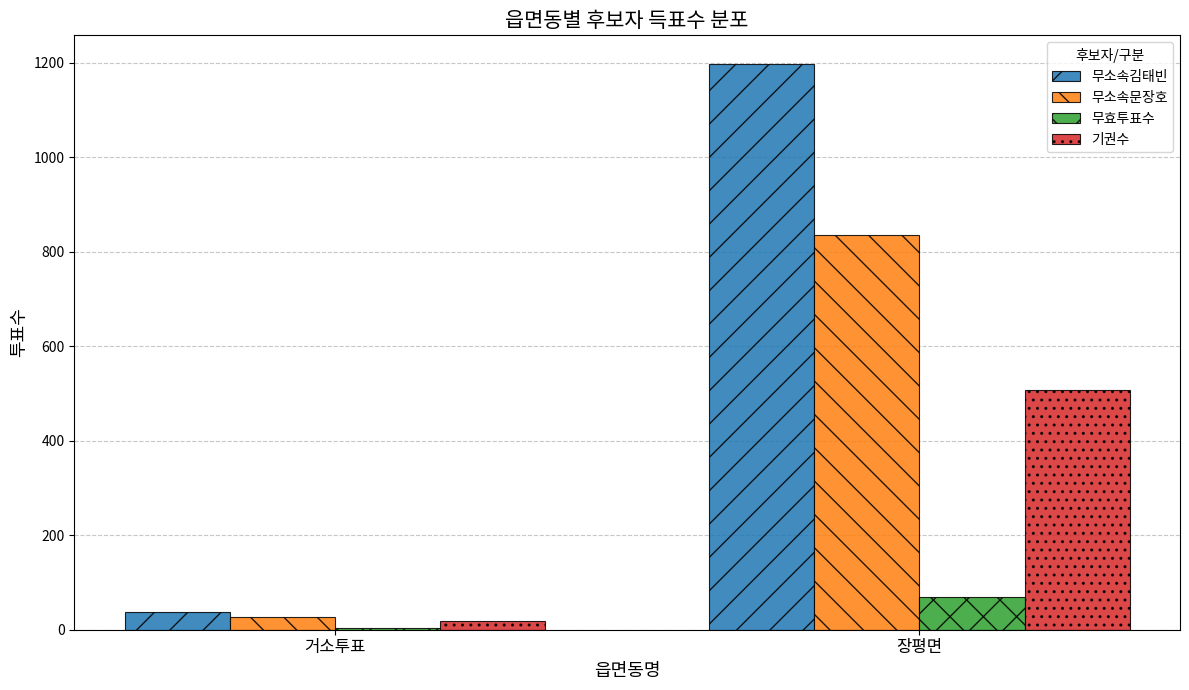

How many 무효투표수 values are between 3 and 69?

2